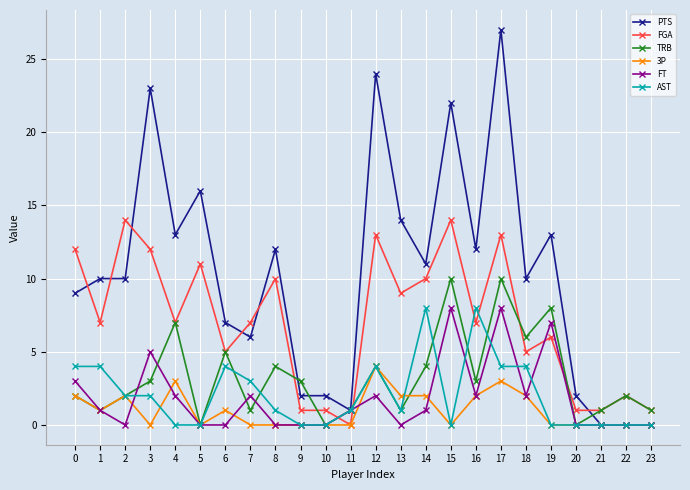

What is the sum of all 3P values?

24